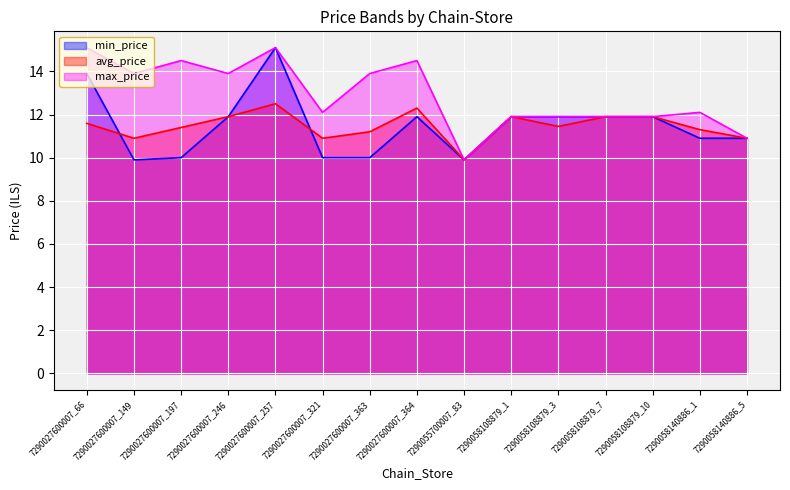

At which category is the sum across all series the highest?

7290027600007_257